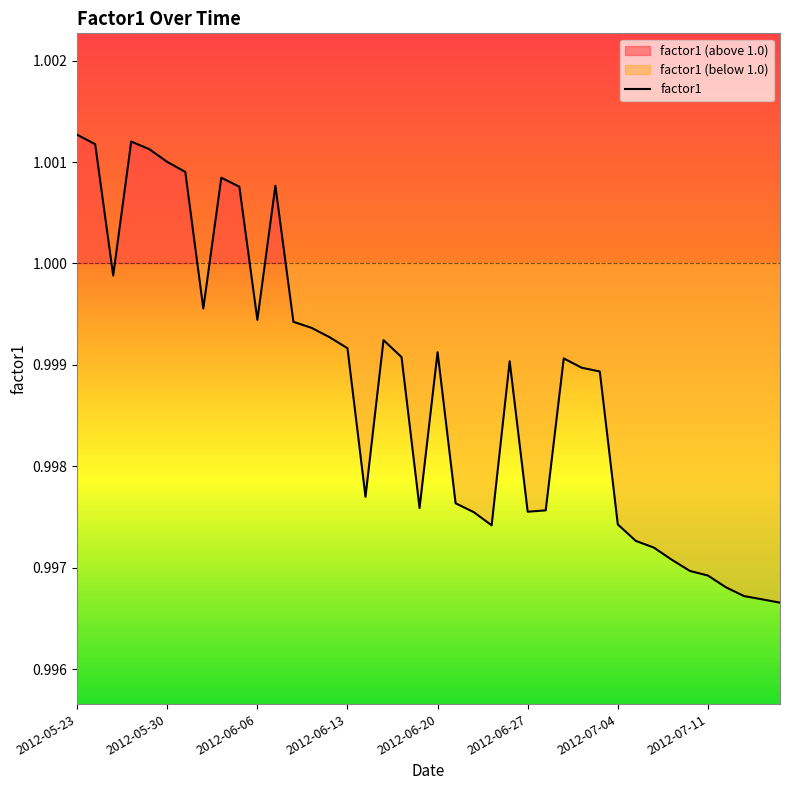

Rank the categories by value from lowest to highest.

2012-07-17, 2012-07-16, 2012-07-13, 2012-07-12, 2012-07-11, 2012-07-10, 2012-07-09, 2012-07-06, 2012-07-05, 2012-06-25, 2012-07-04, 2012-06-22, 2012-06-27, 2012-06-28, 2012-06-19, 2012-06-21, 2012-06-14, 2012-07-03, 2012-07-02, 2012-06-26, 2012-06-29, 2012-06-18, 2012-06-20, 2012-06-13, 2012-06-15, 2012-06-12, 2012-06-11, 2012-06-08, 2012-06-06, 2012-06-01, 2012-05-25, 2012-06-05, 2012-06-07, 2012-06-04, 2012-05-31, 2012-05-30, 2012-05-29, 2012-05-24, 2012-05-28, 2012-05-23